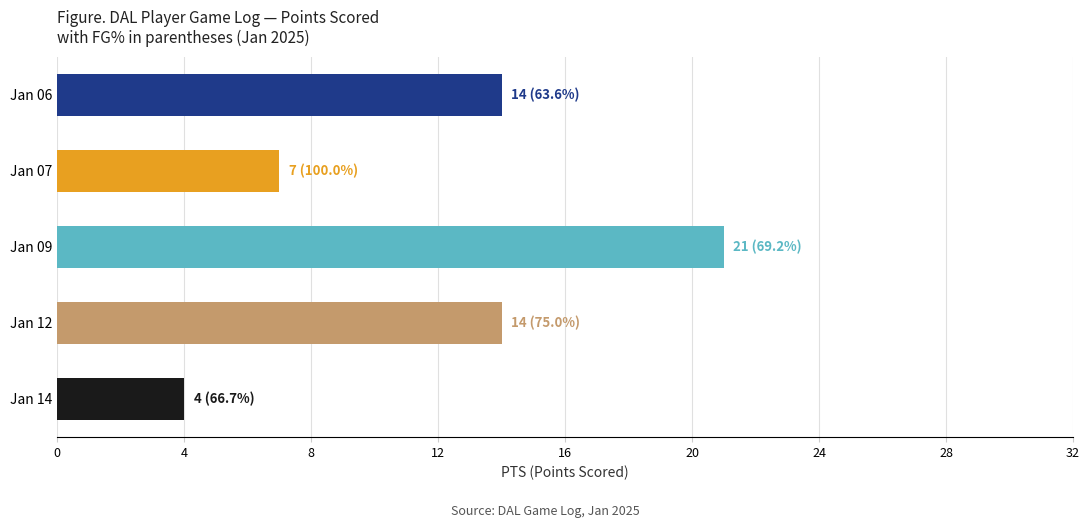

What is the maximum value shown in the chart?

21